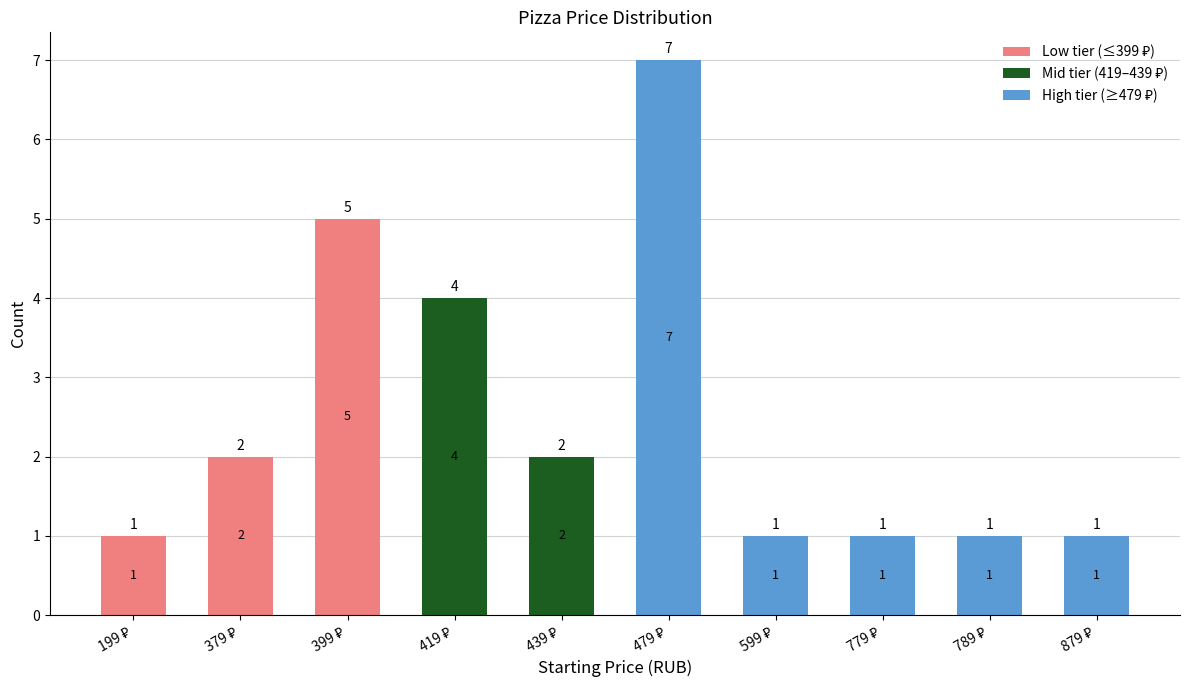

What position from the right is 379 ₽?

9